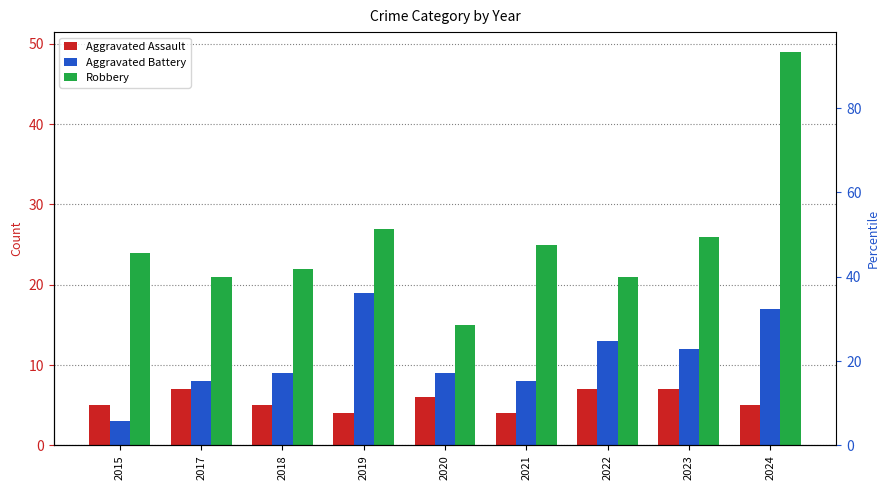

Count the number of categories in the chart.

9